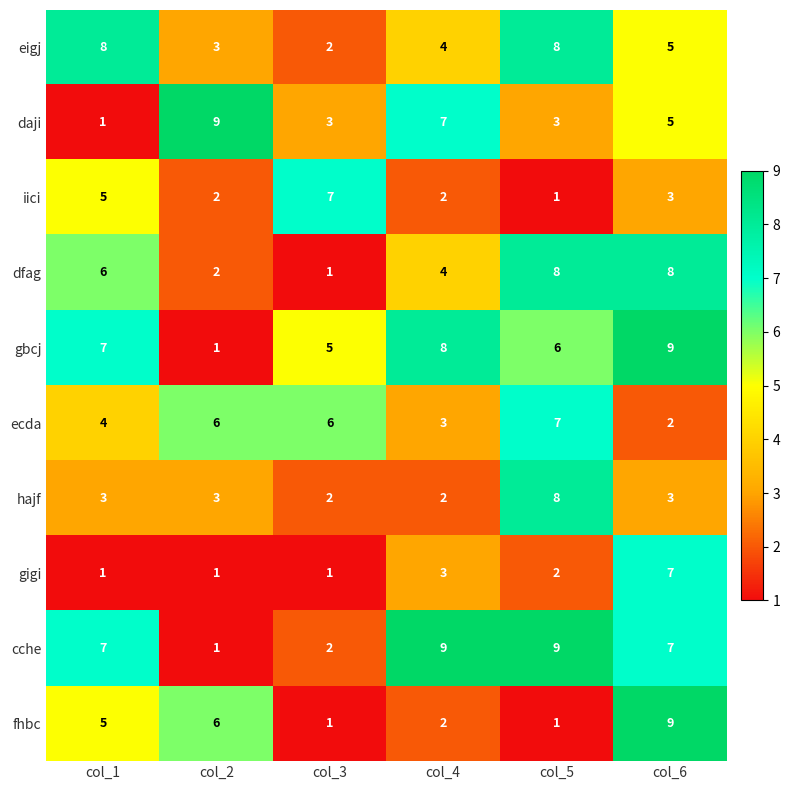

What is the difference between the second highest and second lowest values in the gbcj series?

3